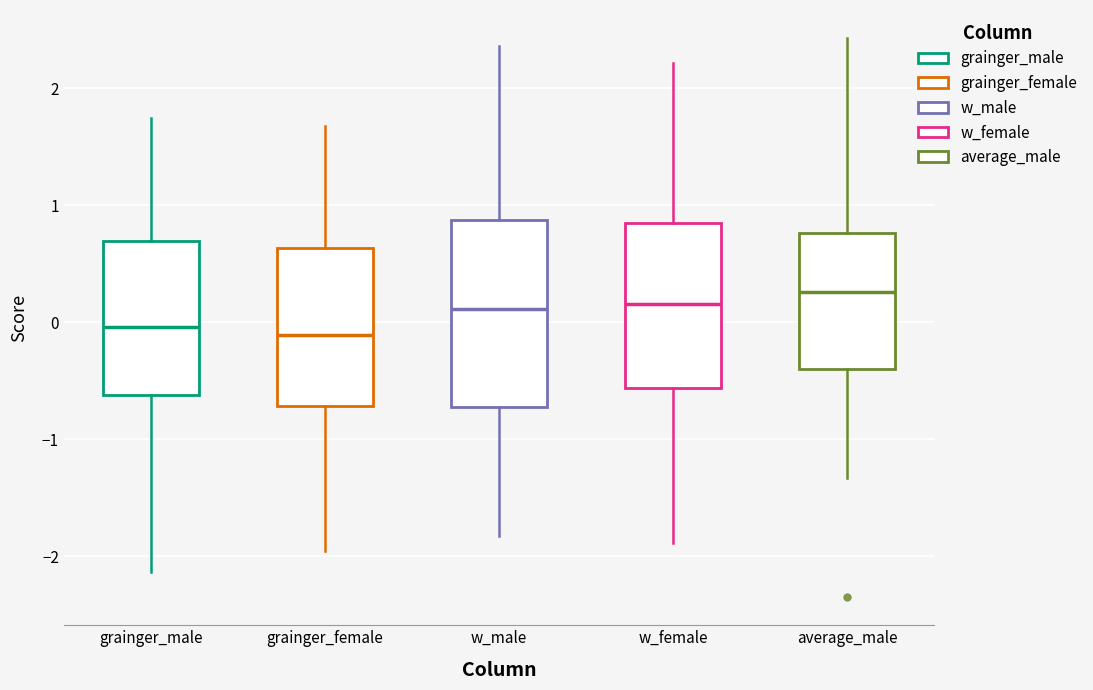

Reading left to right, read every box against the y-axis: the position of its median line, the range the box covers, and the ends of its whiskers. The values are not printed on the chart, so give them approximately, as read against the axis.

grainger_male: median 0.0, box -0.6 to 0.7, whiskers -2.1 to 1.7
grainger_female: median -0.1, box -0.7 to 0.6, whiskers -2.0 to 1.7
w_male: median 0.1, box -0.7 to 0.9, whiskers -1.8 to 2.4
w_female: median 0.2, box -0.6 to 0.8, whiskers -1.9 to 2.2
average_male: median 0.3, box -0.4 to 0.8, whiskers -1.3 to 2.4